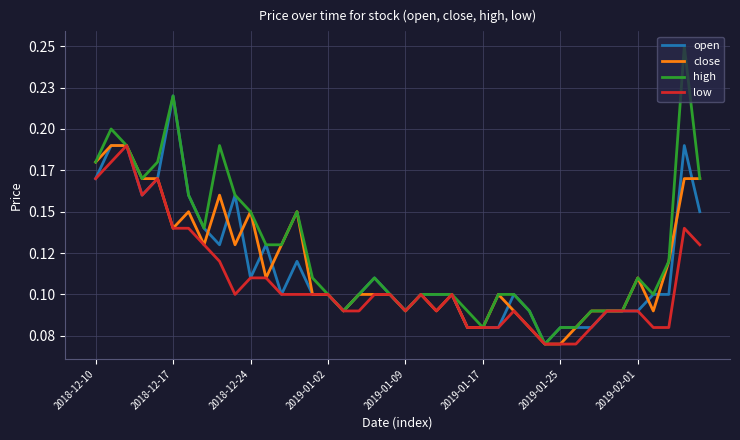

Reading left to right, extract all data points from this chart.

open: 0.2	0.2	0.2	0.2	0.2	0.2	0.2	0.1	0.1	0.2	0.1	0.1	0.1	0.1	0.1	0.1	0.1	0.1	0.1	0.1	0.1	0.1	0.1	0.1	0.1	0.1	0.1	0.1	0.1	0.1	0.1	0.1	0.1	0.1	0.1	0.1	0.1	0.1	0.2	0.1
close: 0.2	0.2	0.2	0.2	0.2	0.1	0.1	0.1	0.2	0.1	0.1	0.1	0.1	0.1	0.1	0.1	0.1	0.1	0.1	0.1	0.1	0.1	0.1	0.1	0.1	0.1	0.1	0.1	0.1	0.1	0.1	0.1	0.1	0.1	0.1	0.1	0.1	0.1	0.2	0.2
high: 0.2	0.2	0.2	0.2	0.2	0.2	0.2	0.1	0.2	0.2	0.1	0.1	0.1	0.1	0.1	0.1	0.1	0.1	0.1	0.1	0.1	0.1	0.1	0.1	0.1	0.1	0.1	0.1	0.1	0.1	0.1	0.1	0.1	0.1	0.1	0.1	0.1	0.1	0.2	0.2
low: 0.2	0.2	0.2	0.2	0.2	0.1	0.1	0.1	0.1	0.1	0.1	0.1	0.1	0.1	0.1	0.1	0.1	0.1	0.1	0.1	0.1	0.1	0.1	0.1	0.1	0.1	0.1	0.1	0.1	0.1	0.1	0.1	0.1	0.1	0.1	0.1	0.1	0.1	0.1	0.1